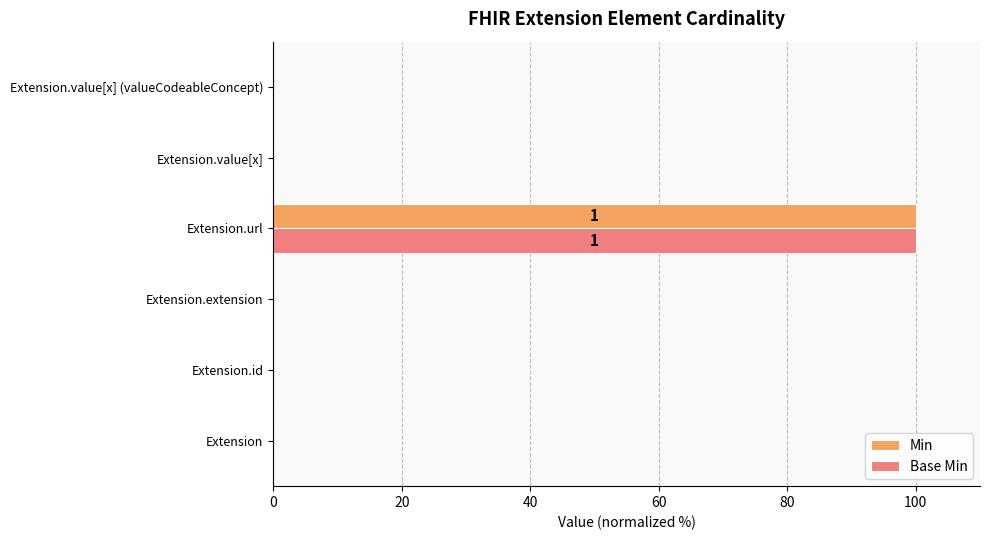

The value of Base Min at Extension.url is 153. True or false?

False